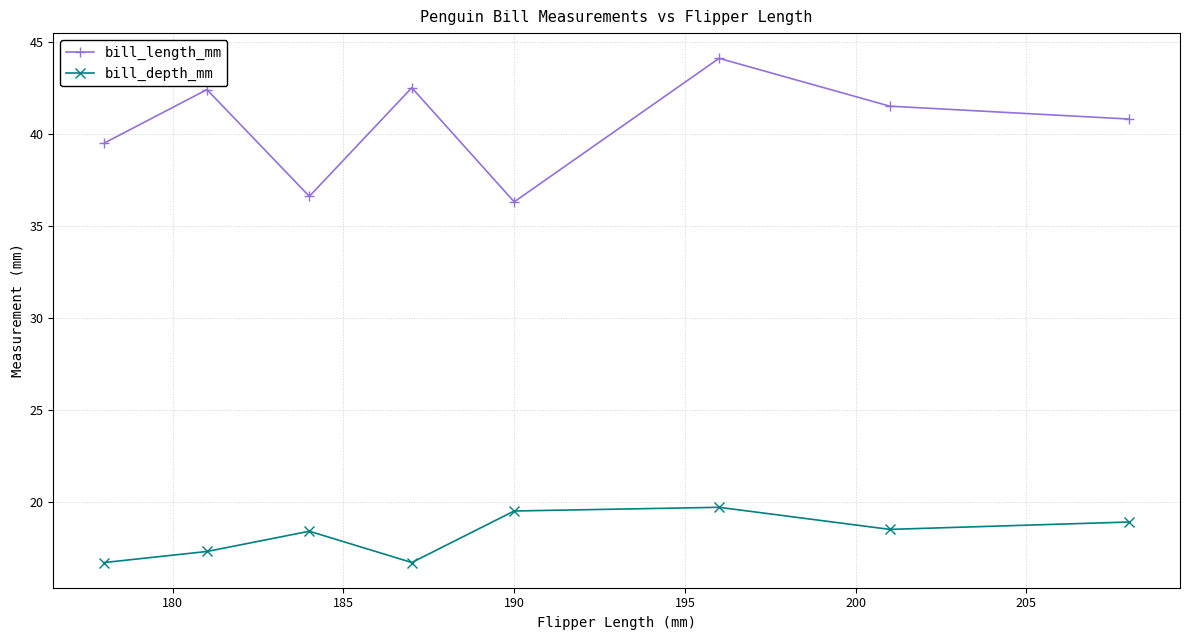

Which series has the widest spread of values?

bill_length_mm